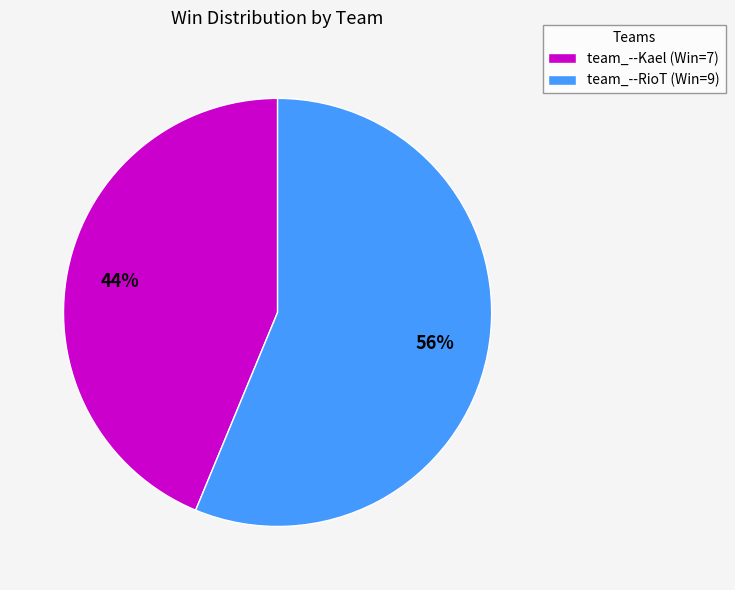

Which category has the smallest portion of the pie?

team_--Kael